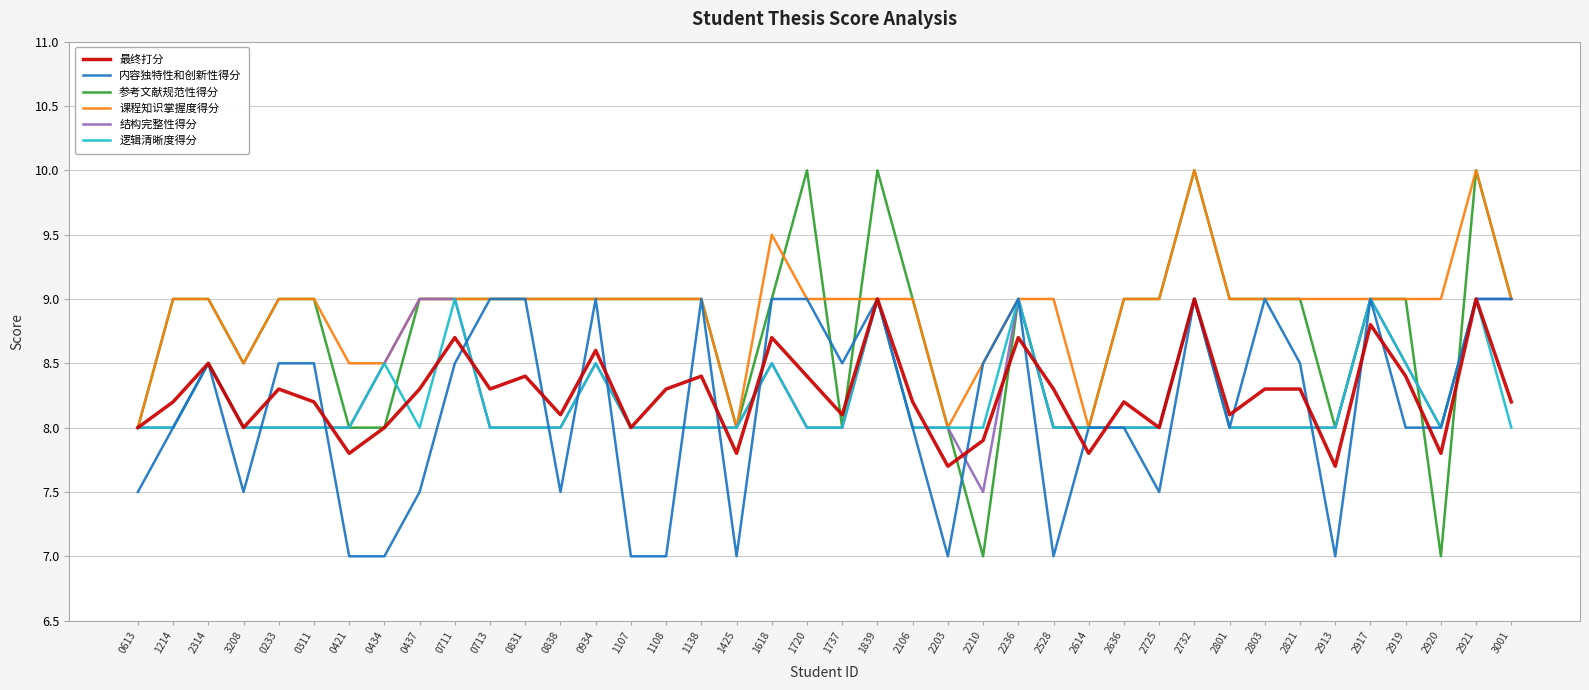

What position from the left is 0434?

8